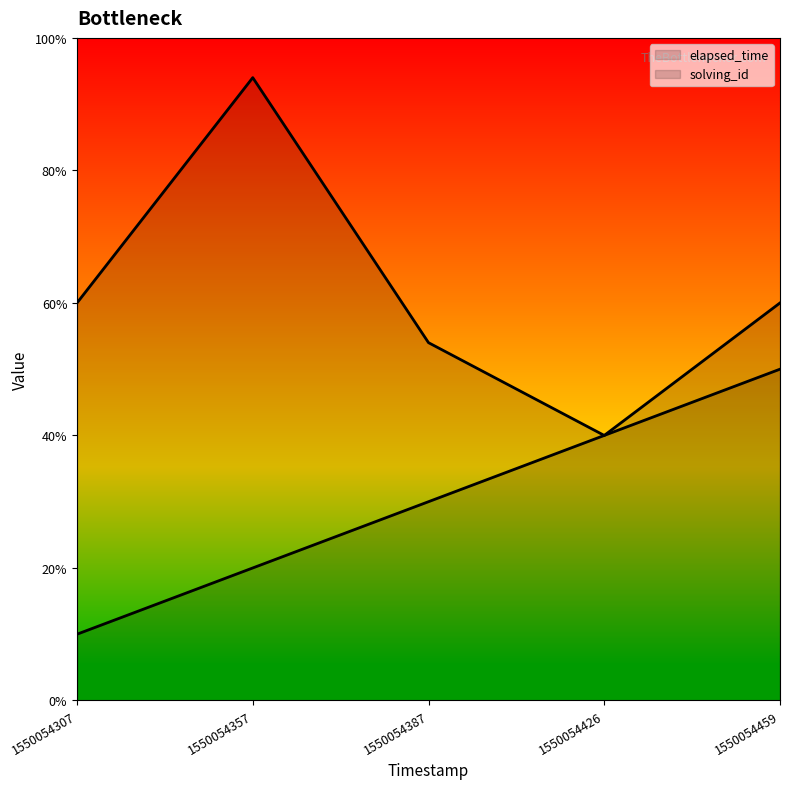

How many values in the elapsed_time series are below 30000?

2